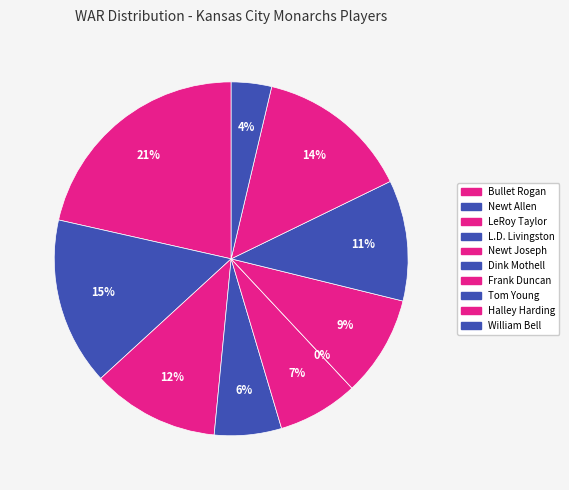

Count the number of slices in the pie.

10